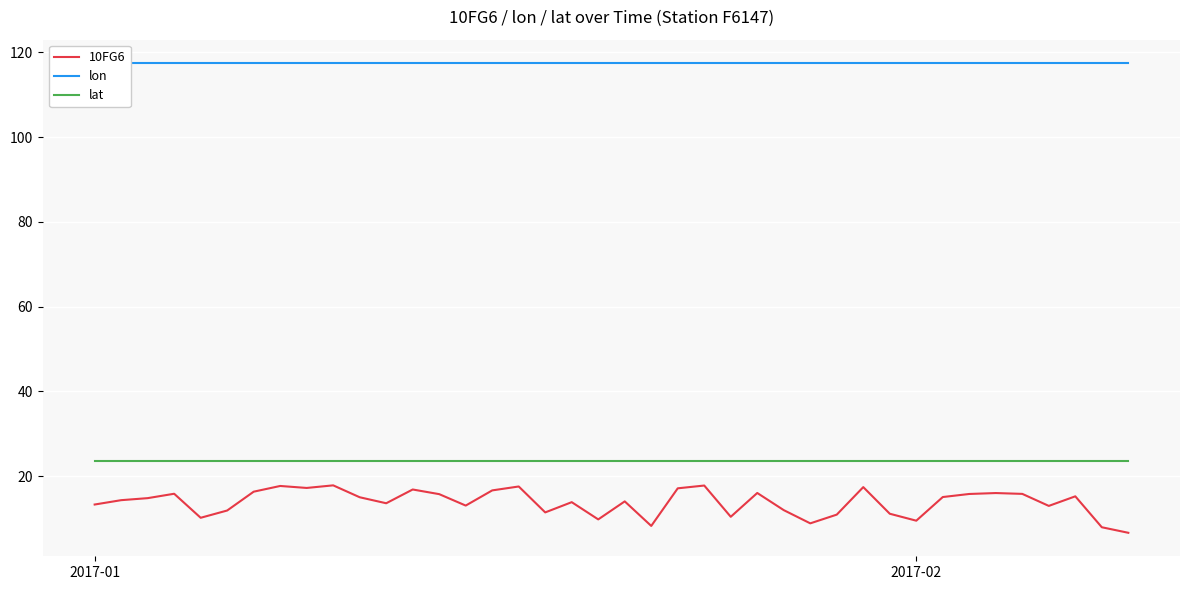

What is the lowest value of the lat series?

23.7